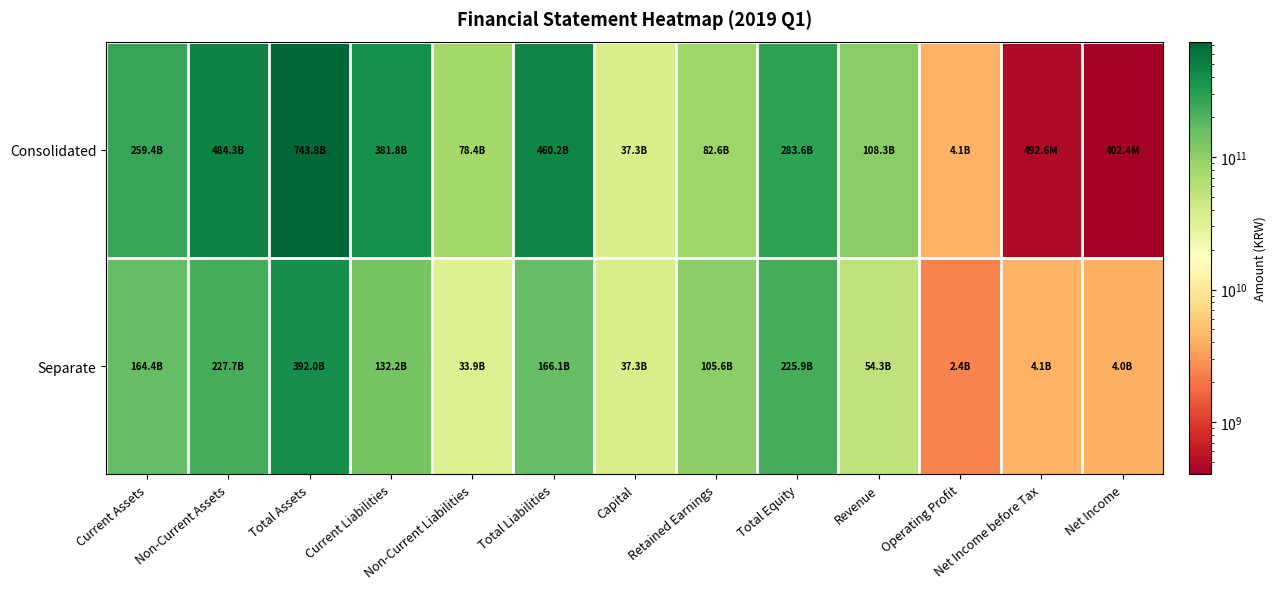

Reading left to right, extract all data points from this chart.

Consolidated: Current Assets=259412992451	Non-Current Assets=484347626552	Total Assets=743760619003	Current Liabilities=381828534652	Non-Current Liabilities=78369944959	Total Liabilities=460198479611	Capital=37282856000	Retained Earnings=82626340834	Total Equity=283562139392	Revenue=108261730520	Operating Profit=4100676056	Net Income before Tax=492646987	Net Income=402358464
Separate: Current Assets=164379581696	Non-Current Assets=227658934968	Total Assets=392038516664	Current Liabilities=132213299925	Non-Current Liabilities=33910895124	Total Liabilities=166124195049	Capital=37282856000	Retained Earnings=105576682398	Total Equity=225914321615	Revenue=54278690162	Operating Profit=2388498904	Net Income before Tax=4115819118	Net Income=4009468215